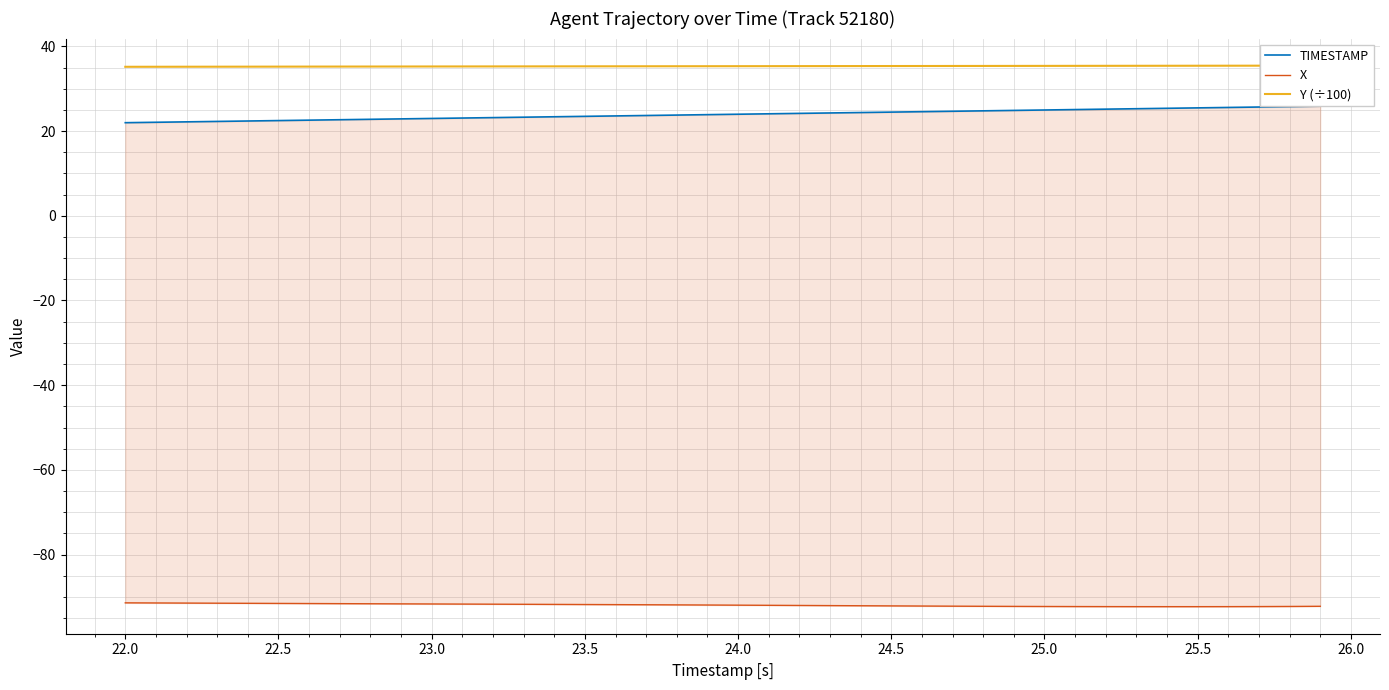

At how many categories does at least one series exceed -28?

40